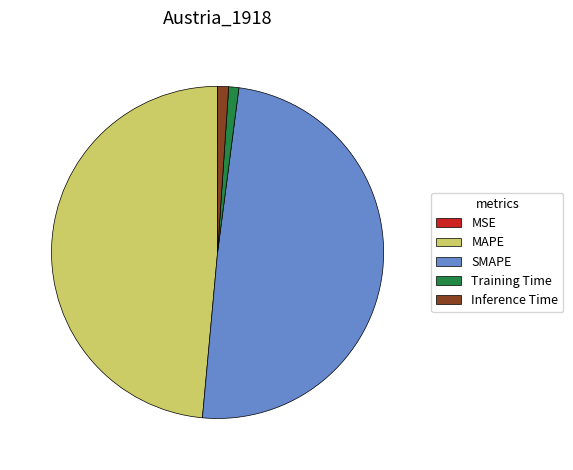

True or false: MAPE accounts for 49% of the total.

True